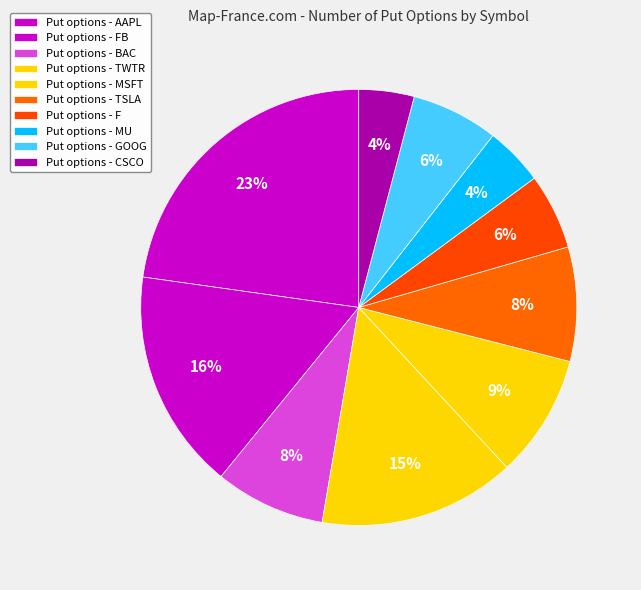

How many slices are in this pie chart?

10